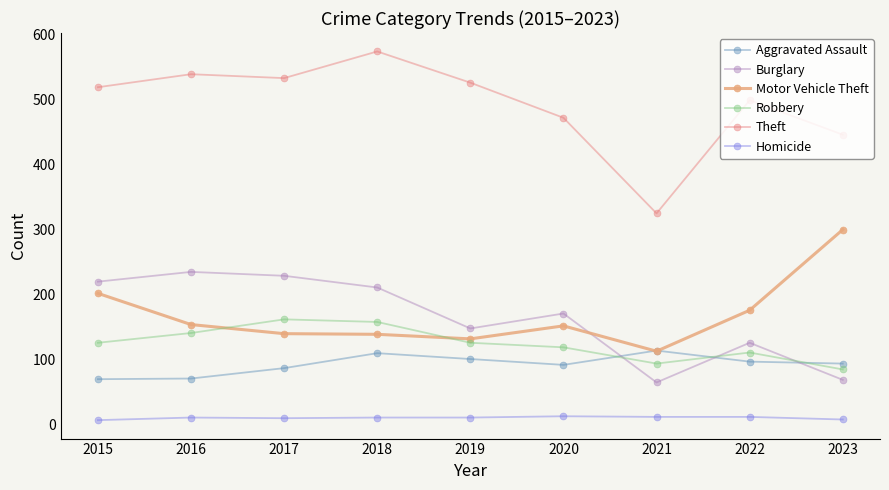

Which series changed the most between 2015 and 2016?

Motor Vehicle Theft